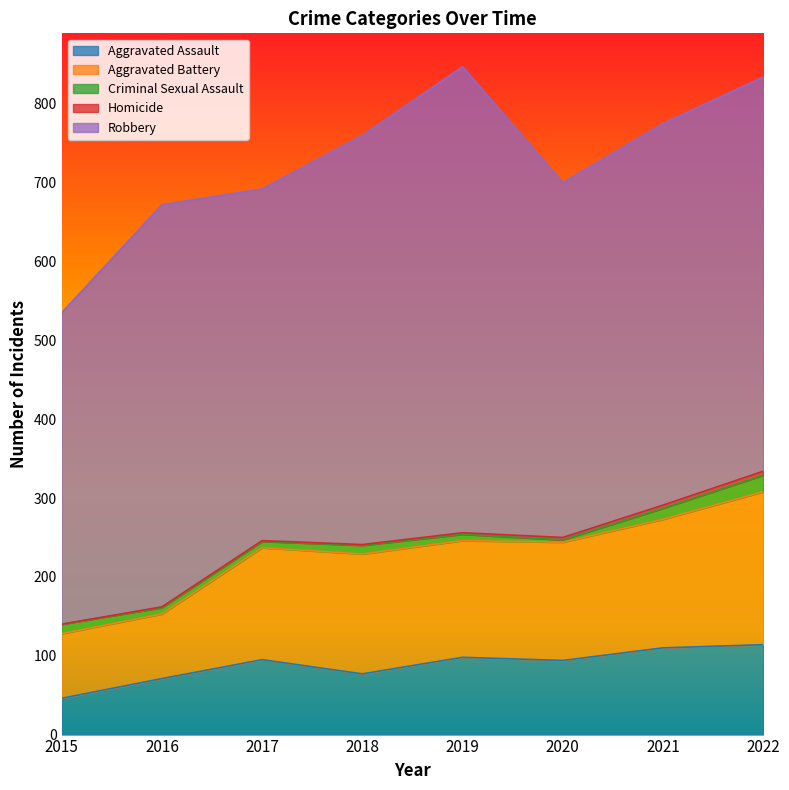

Reading right to left, transcribe all the data shown in this chart.

Aggravated Assault: 2022=114	2021=110	2020=94	2019=98	2018=77	2017=95	2016=71	2015=46
Aggravated Battery: 2022=194	2021=163	2020=150	2019=148	2018=152	2017=142	2016=82	2015=82
Criminal Sexual Assault: 2022=21	2021=14	2020=3	2019=8	2018=11	2017=8	2016=8	2015=12
Homicide: 2022=5	2021=4	2020=3	2019=2	2018=1	2017=1	2016=1	2015=0
Robbery: 2022=500	2021=484	2020=450	2019=591	2018=519	2017=446	2016=510	2015=395